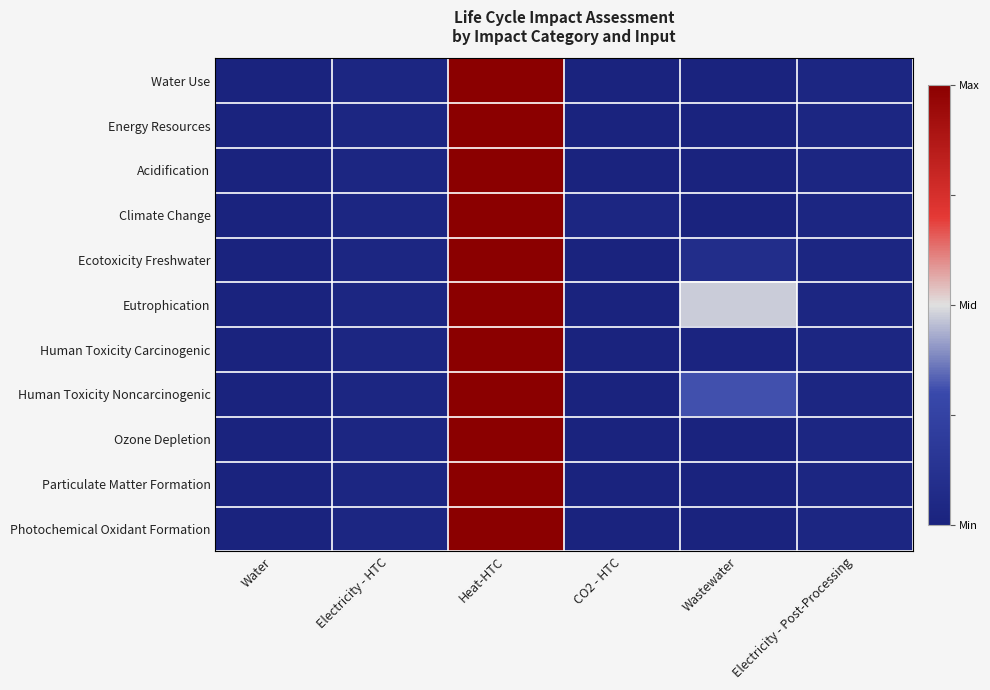

Which series has the largest total across all categories?

Eutrophication